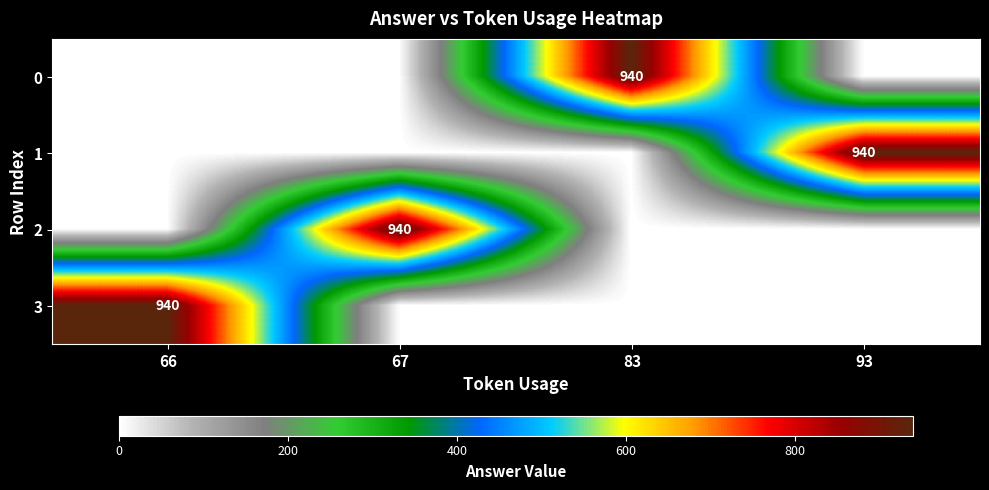

What is the greatest value displayed?

940